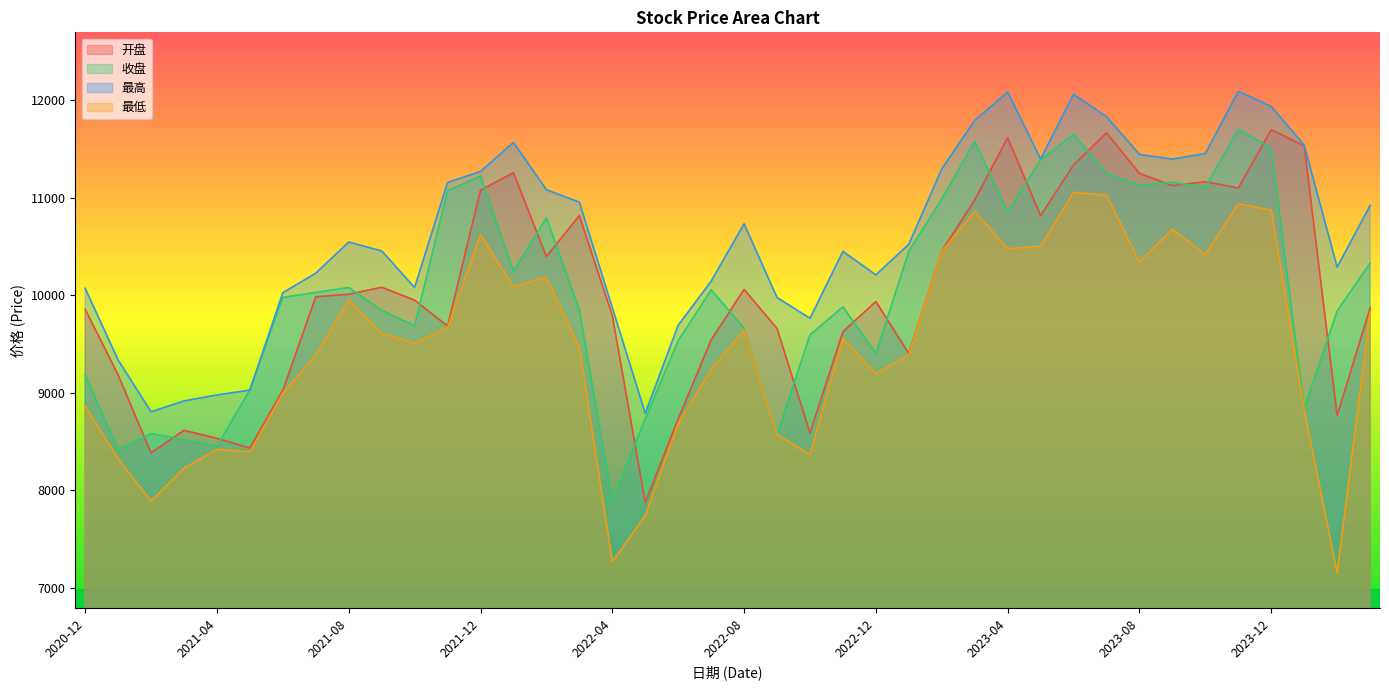

Read the 收盘 value at 2022-02.

10794.6